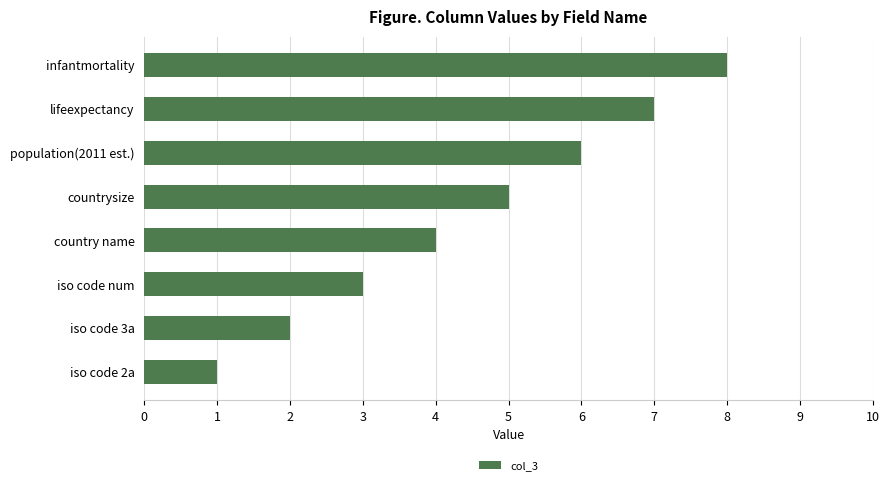

What is the difference between the maximum and minimum values?

7